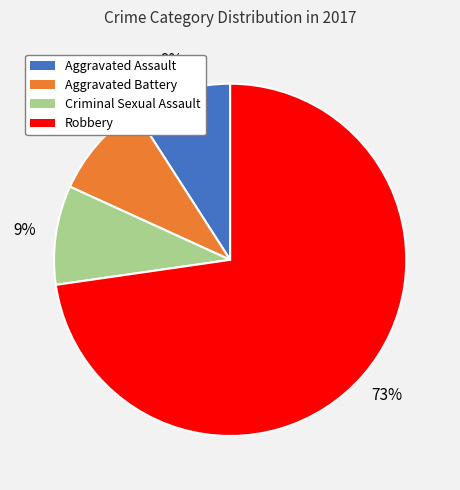

To the nearest percent, what is the combined percentage of Robbery and Criminal Sexual Assault?

82%